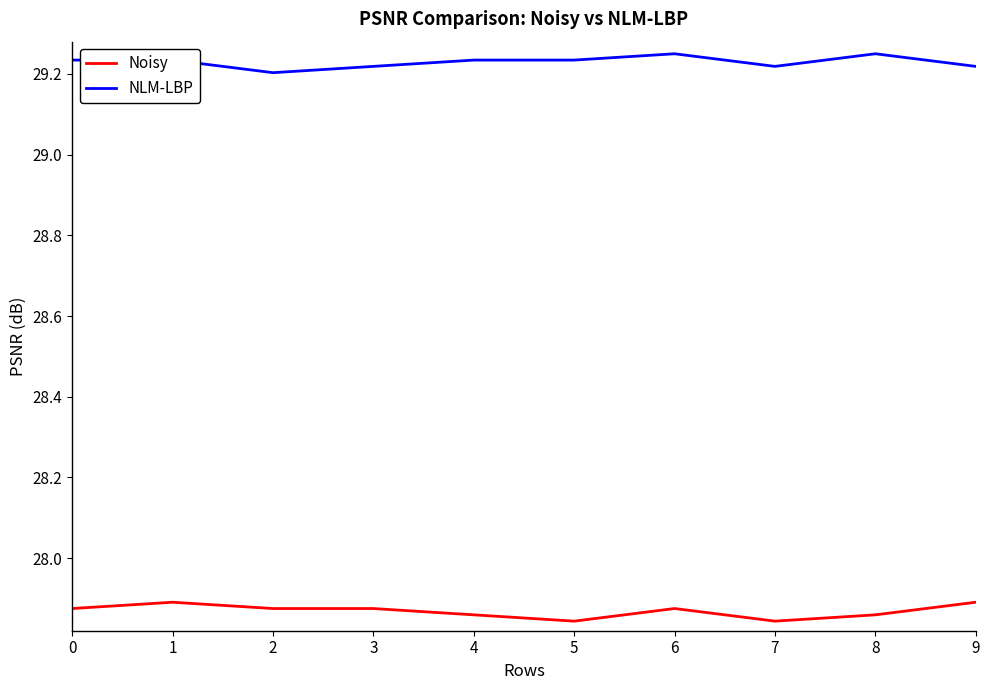

Which category has the lowest value in the NLM-LBP series?

2